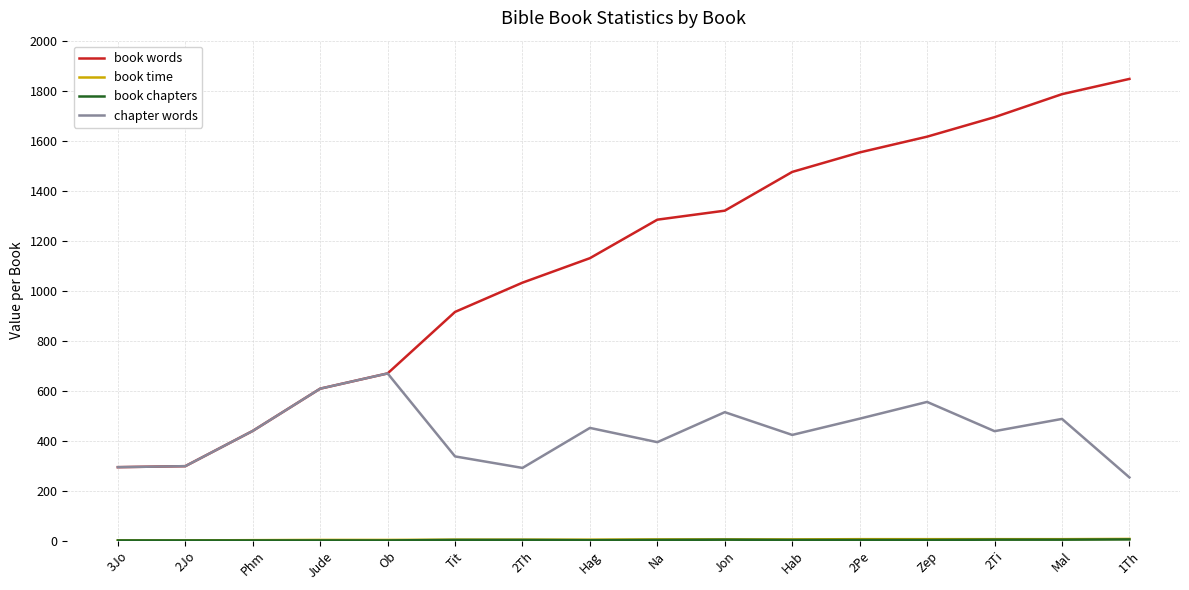

The value of chapter words at 2Pe is 488. True or false?

True